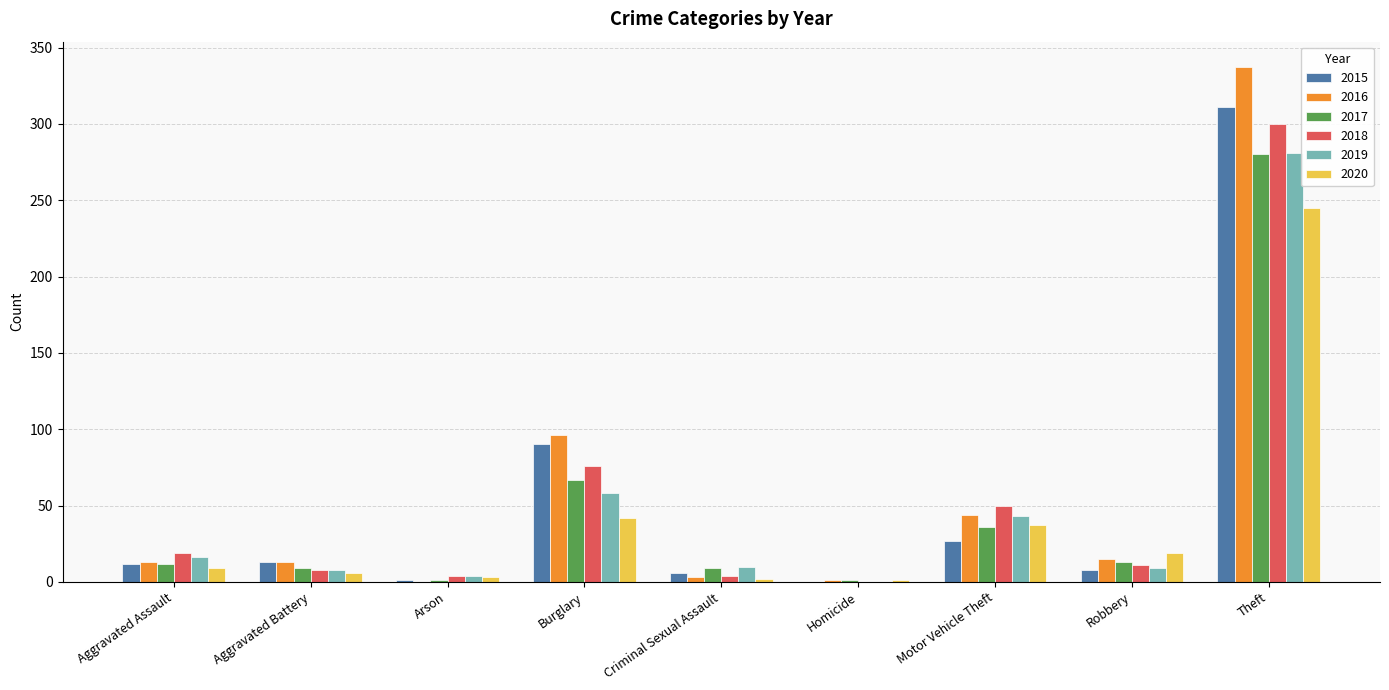

What are all the series names shown in the legend?

2015, 2016, 2017, 2018, 2019, 2020